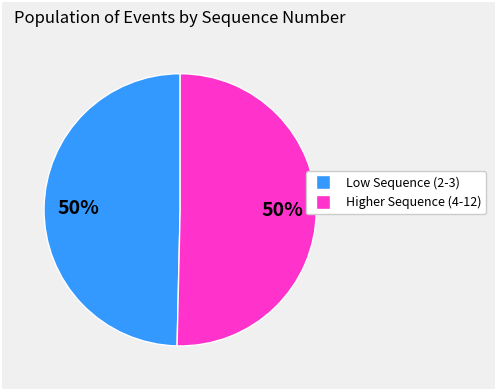

To the nearest percent, what is the average slice percentage?

50%